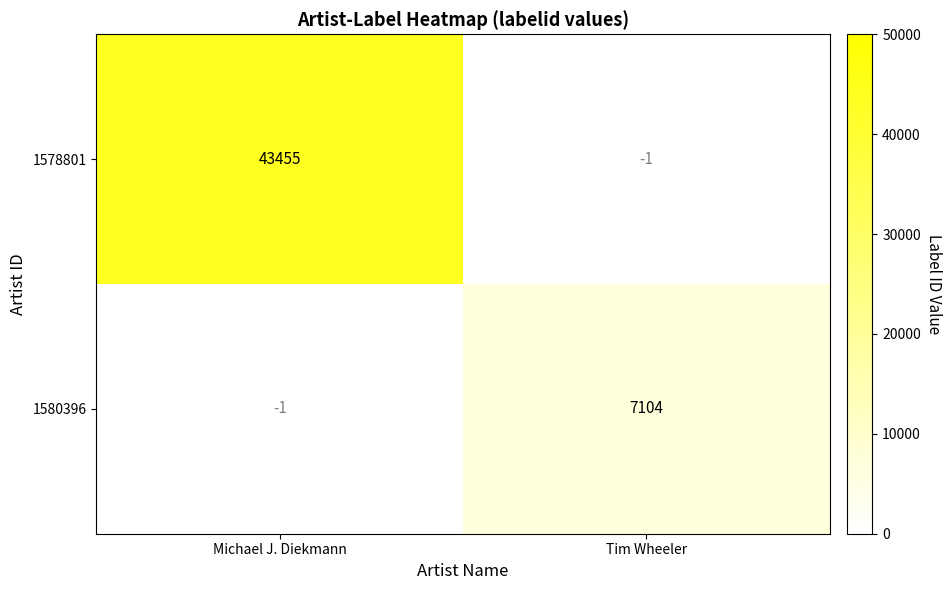

The value of 1580396 at Tim Wheeler is 9760. True or false?

False